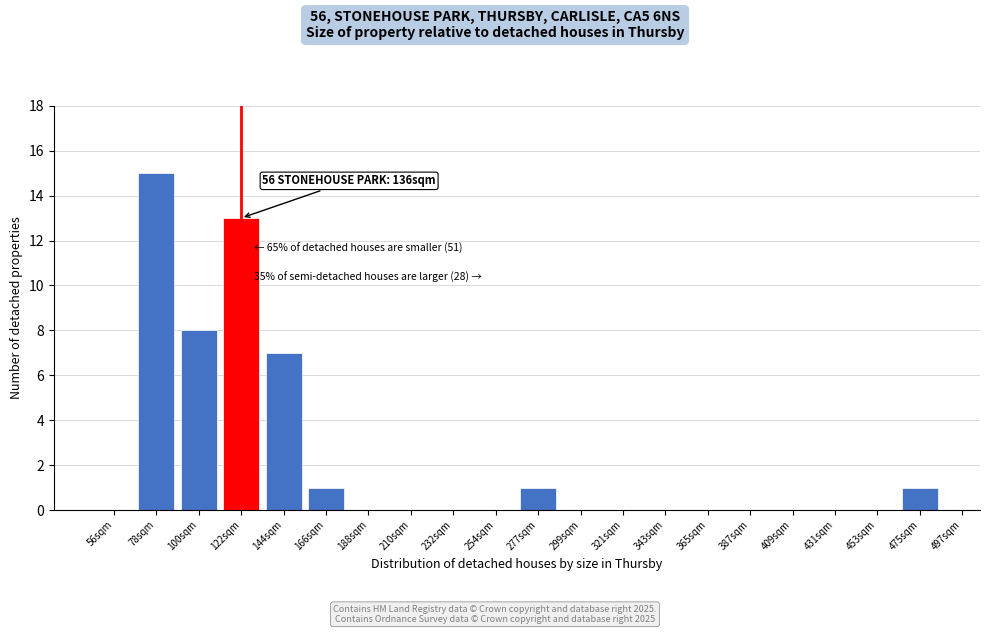

Reading left to right, list all the values displayed in this chart.

56sqm=0	78sqm=15	100sqm=8	122sqm=13	144sqm=7	166sqm=1	188sqm=0	210sqm=0	232sqm=0	254sqm=0	277sqm=1	299sqm=0	321sqm=0	343sqm=0	365sqm=0	387sqm=0	409sqm=0	431sqm=0	453sqm=0	475sqm=1